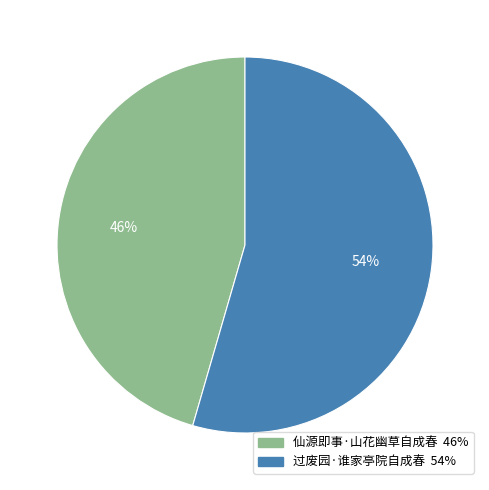

Is it true that 仙源即事·山花幽草自成春 is 46% of the pie?

True